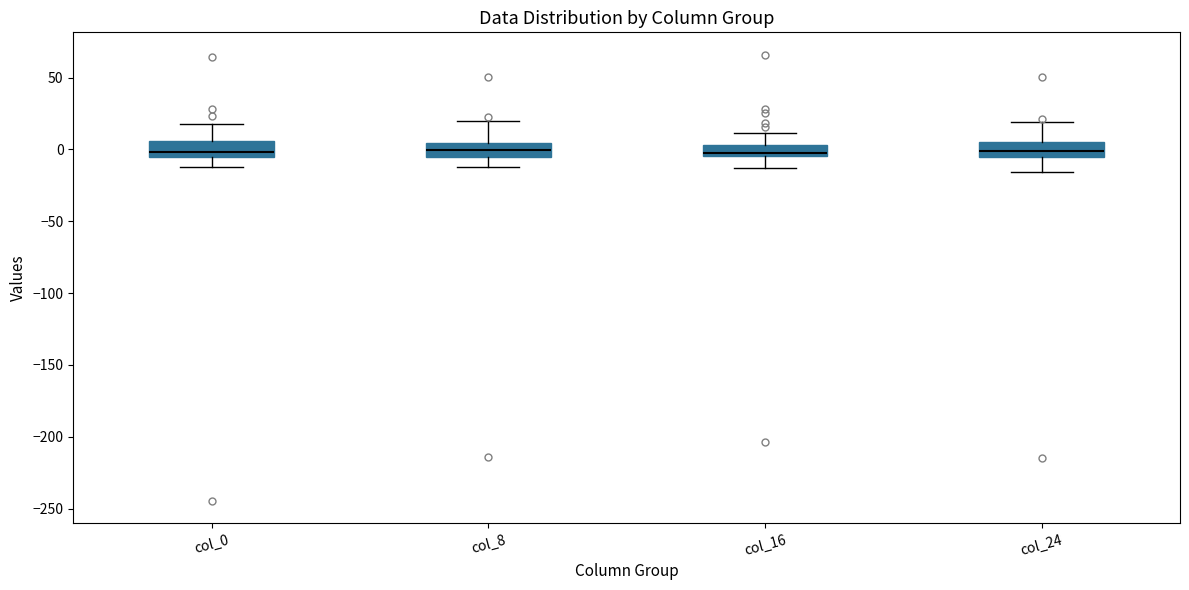

Where does the upper whisker of the box for col_0 end on the y-axis? The values are not printed on the chart, so give them approximately, as read against the axis.

20